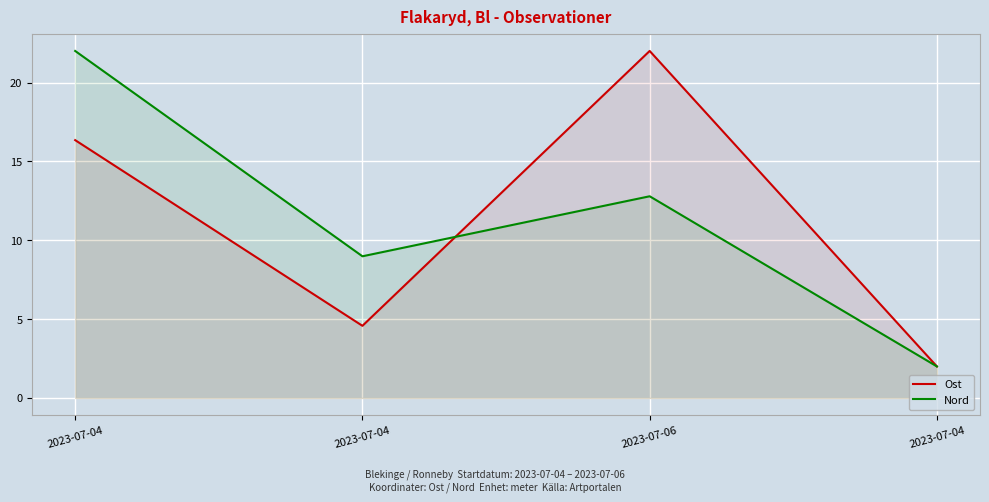

What is the highest value of the Nord series?

22.0